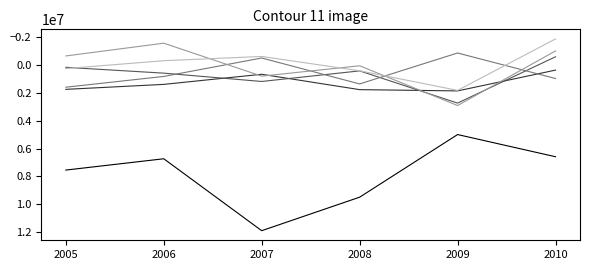

What is the minimum value shown in the chart?

-1890942